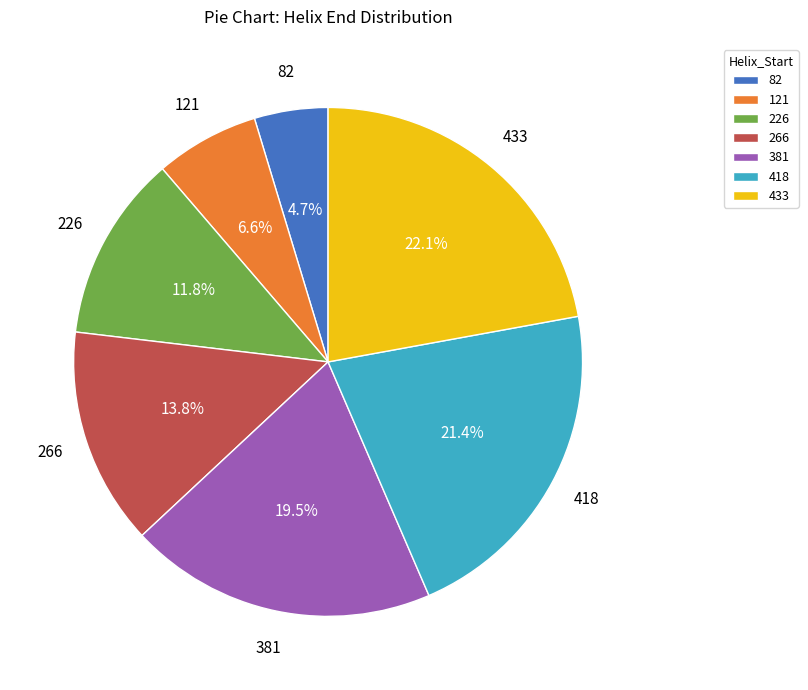

Is there any slice that represents more than half of the pie?

No